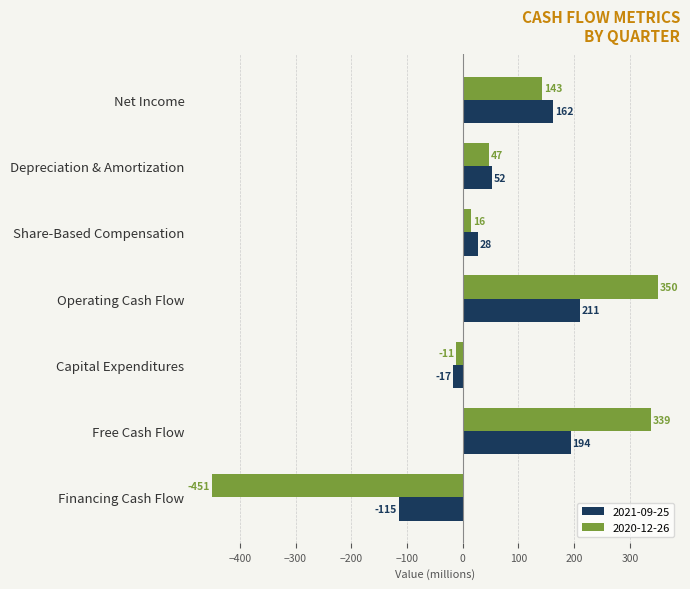

Between Depreciation & Amortization and Free Cash Flow, which series saw the biggest shift?

2020-12-26